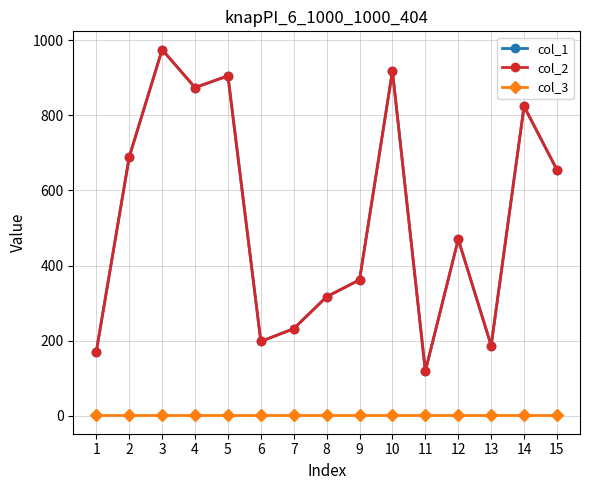

Which category has the highest value in the col_2 series?

3